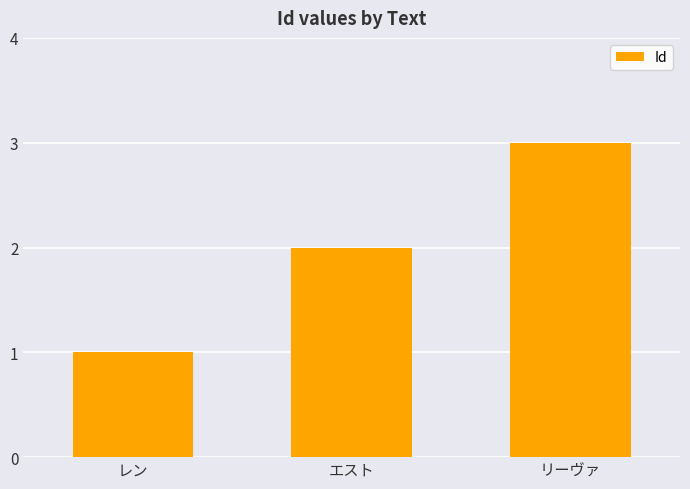

What is the change in value from レン to リーヴァ?

+2